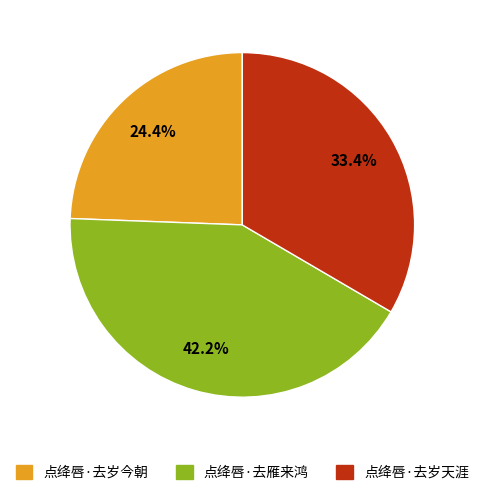

Do 点绛唇·去岁今朝 and 点绛唇·去雁来鸿 together represent more than half of the pie?

Yes